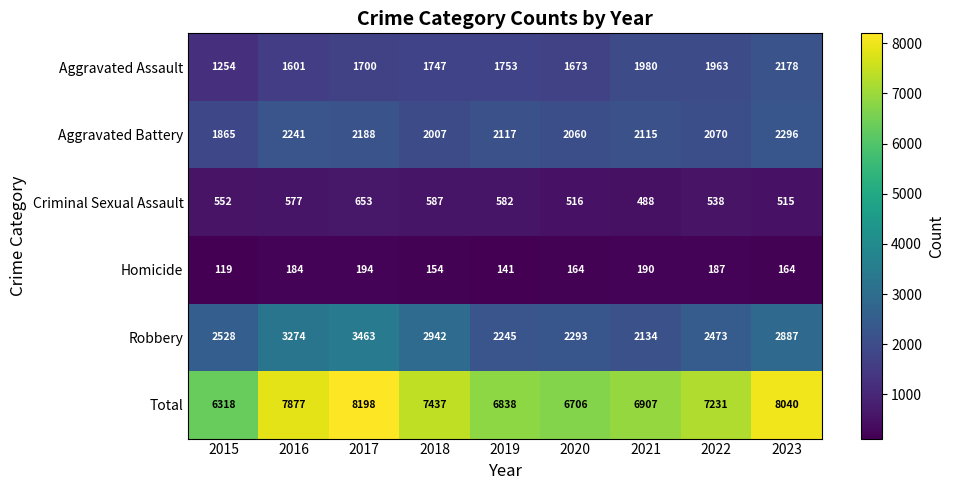

The value of Aggravated Battery at 2018 is 2007. True or false?

True